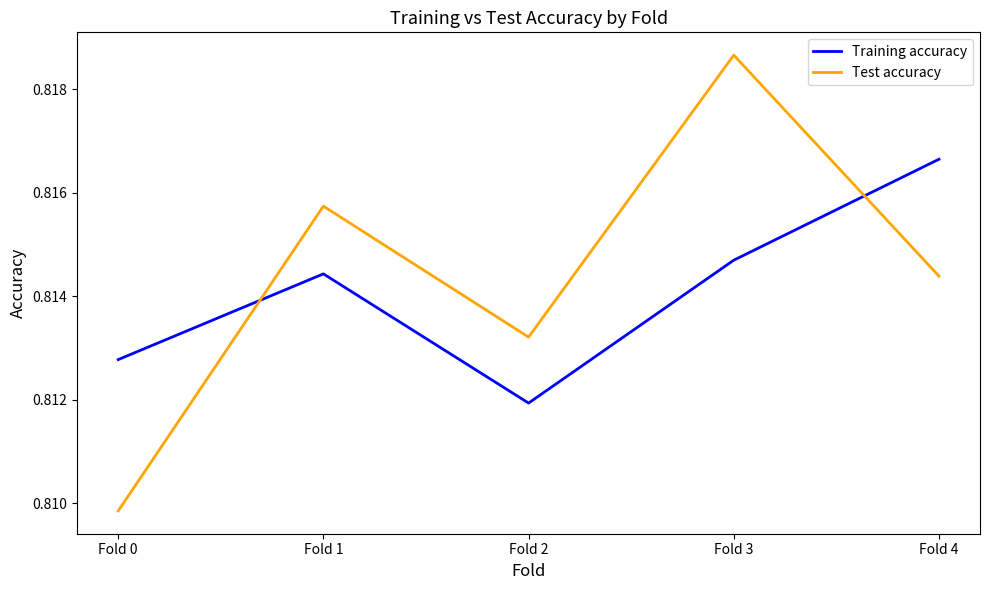

Where is Training accuracy nearest to the value 0?

Fold 2